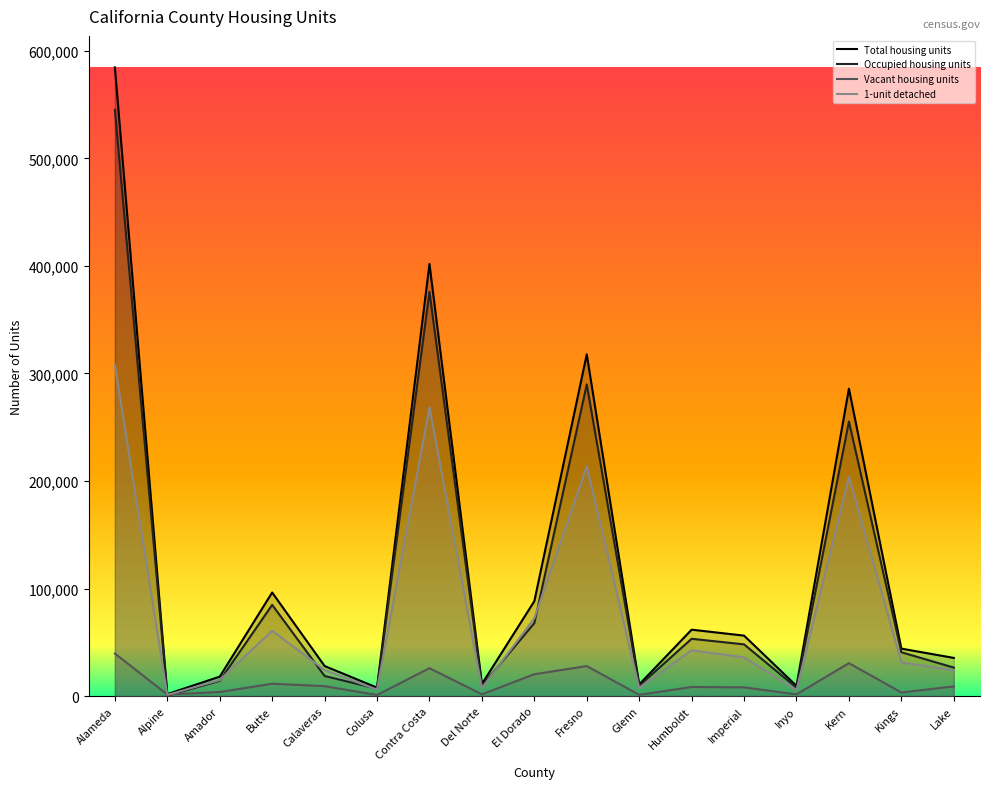

What position from the right is Contra Costa?

11